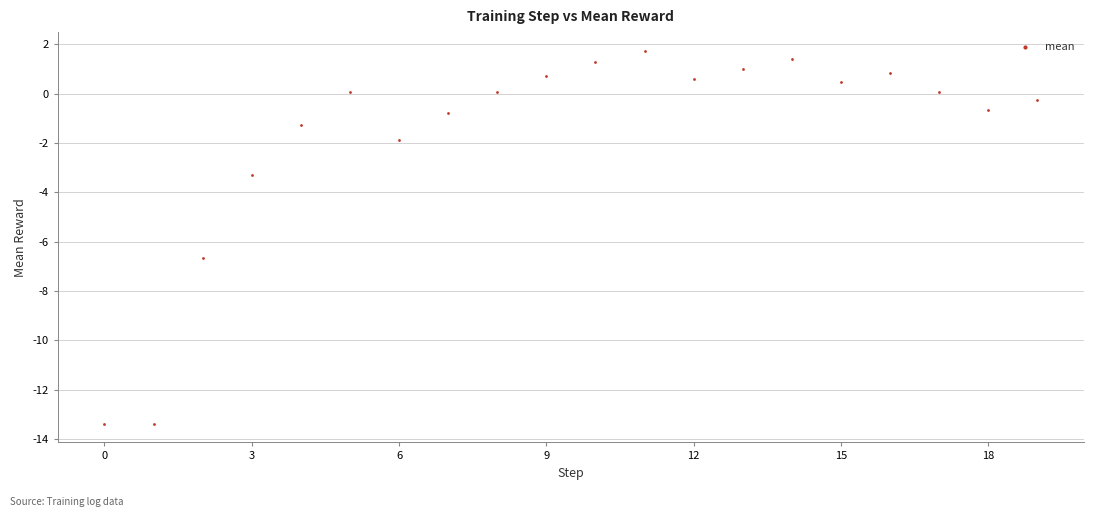

What is the range of Y values (max minus min)?

15.1